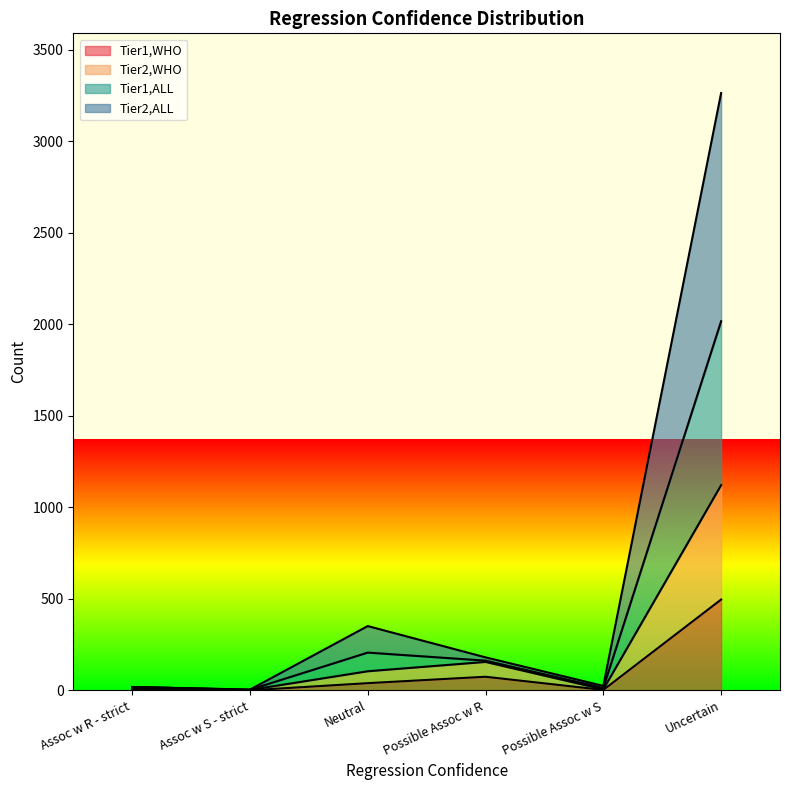

Is it true that Tier2,WHO equals 2 at Assoc w S - strict?

True